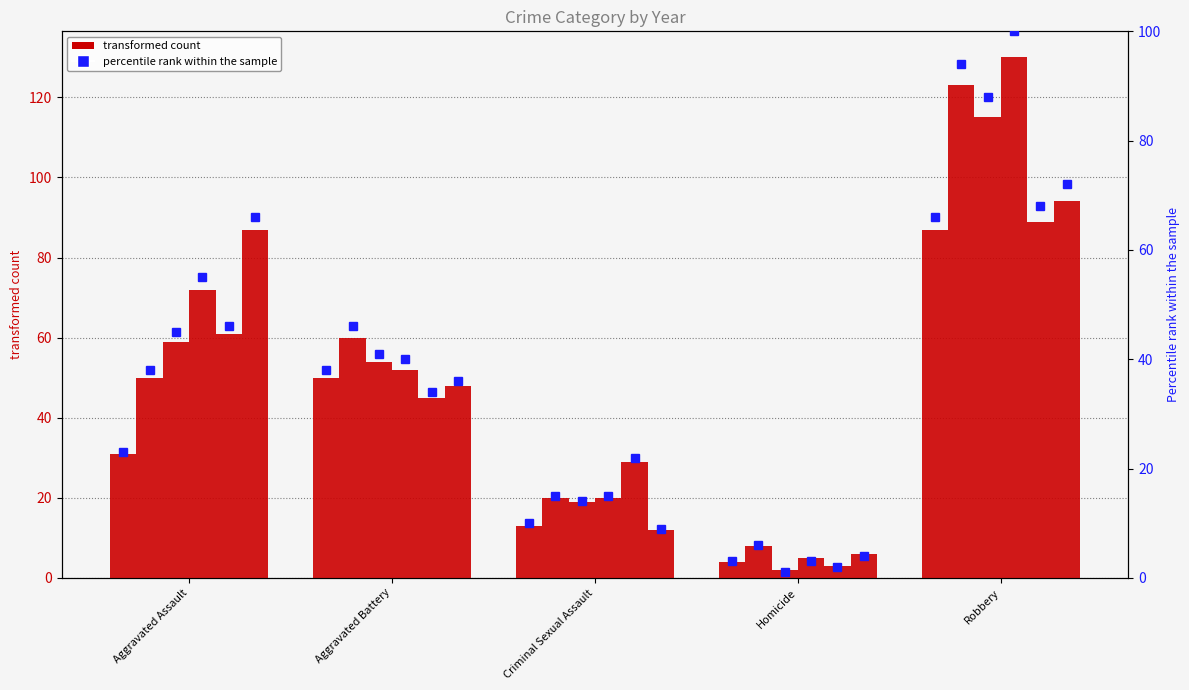

Rank the categories by percentile 2015 value from lowest to highest.

Homicide, Criminal Sexual Assault, Aggravated Assault, Aggravated Battery, Robbery